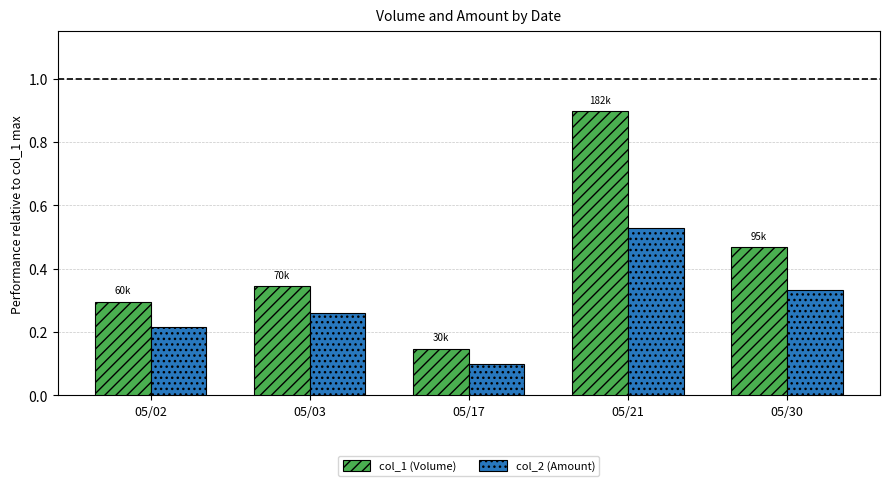

Is it true that col_2 (Amount) equals 0.9 at 05/21?

False